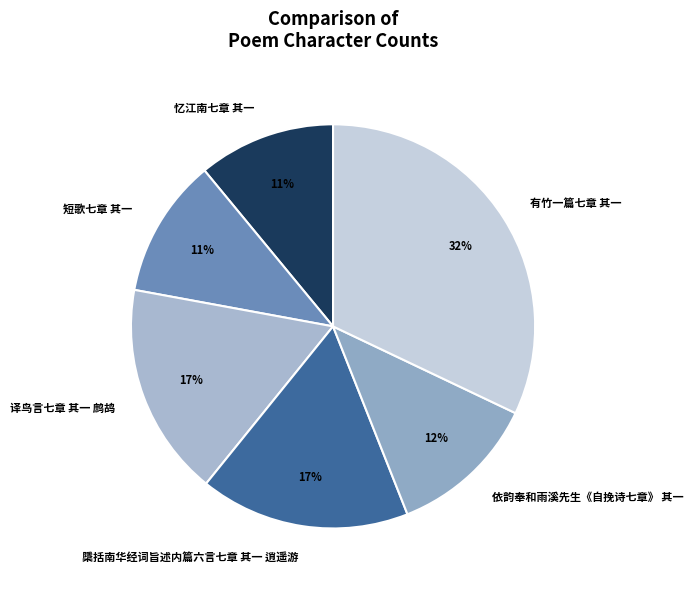

Is it true that 忆江南七章 其一 is 3% of the pie?

False